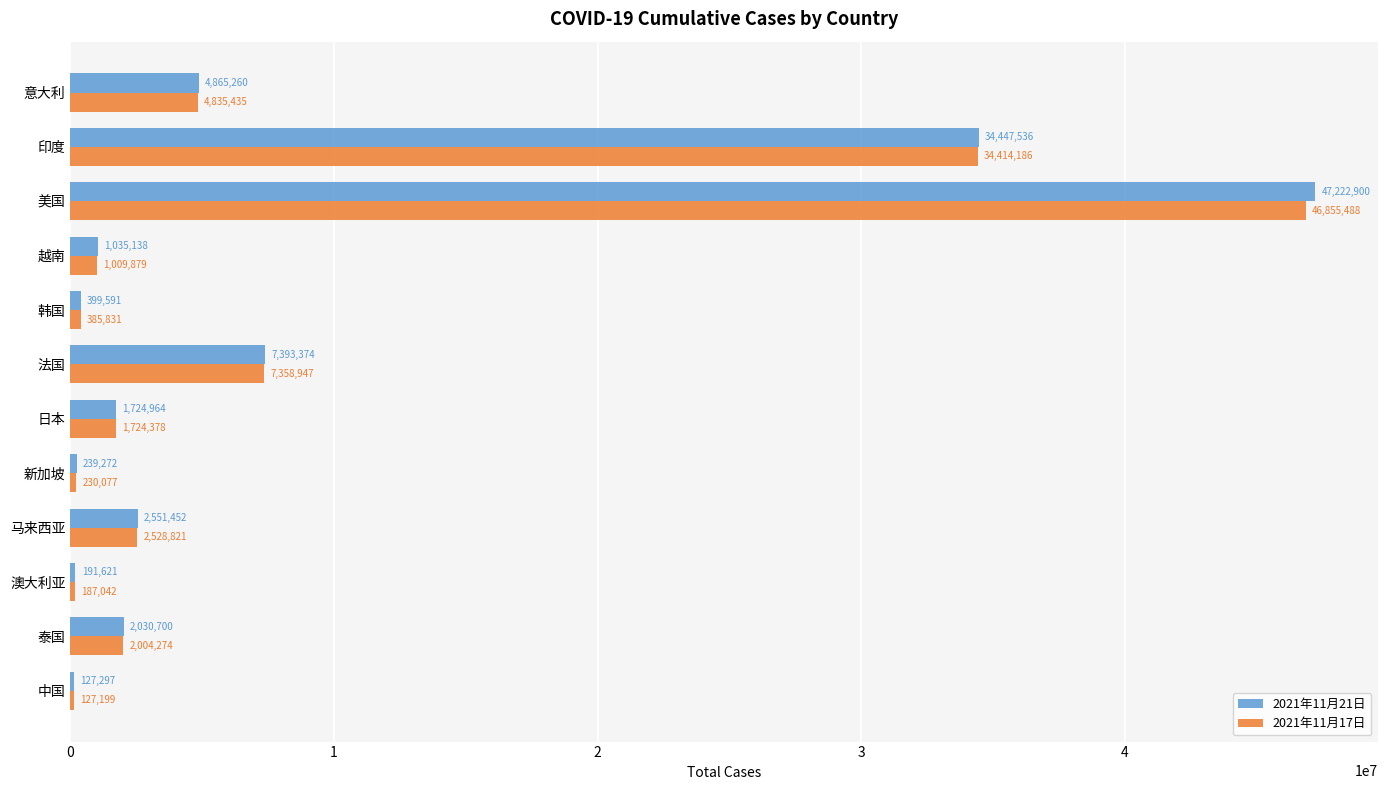

What is the sum of the 2021年11月17日 values at 韩国 and 泰国?

2390105